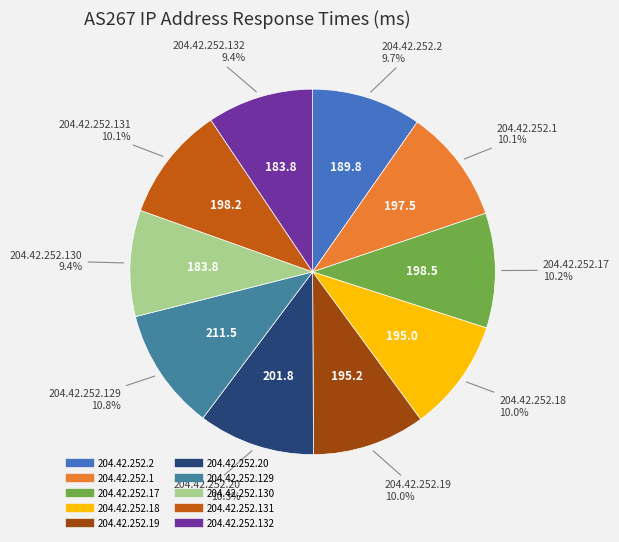

Does any single category account for the majority?

No